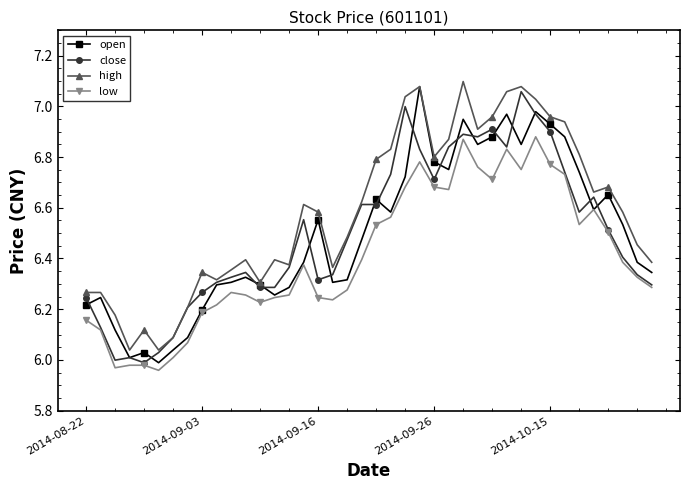

Which series has the largest total across all categories?

high